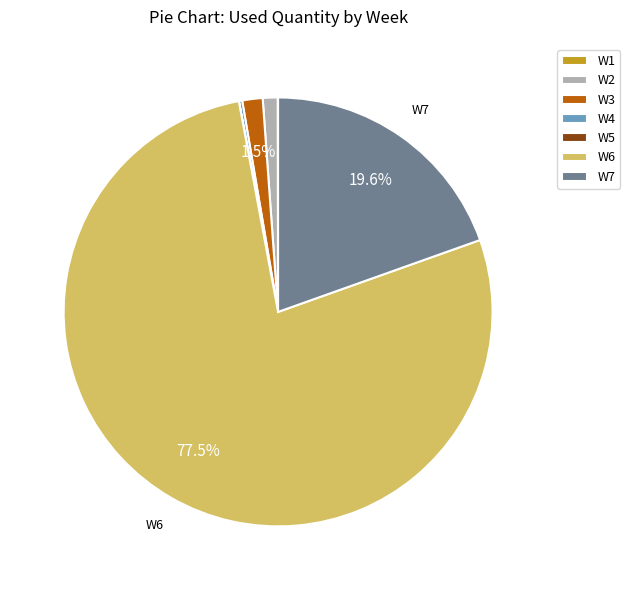

What is the largest slice in the pie chart?

W6